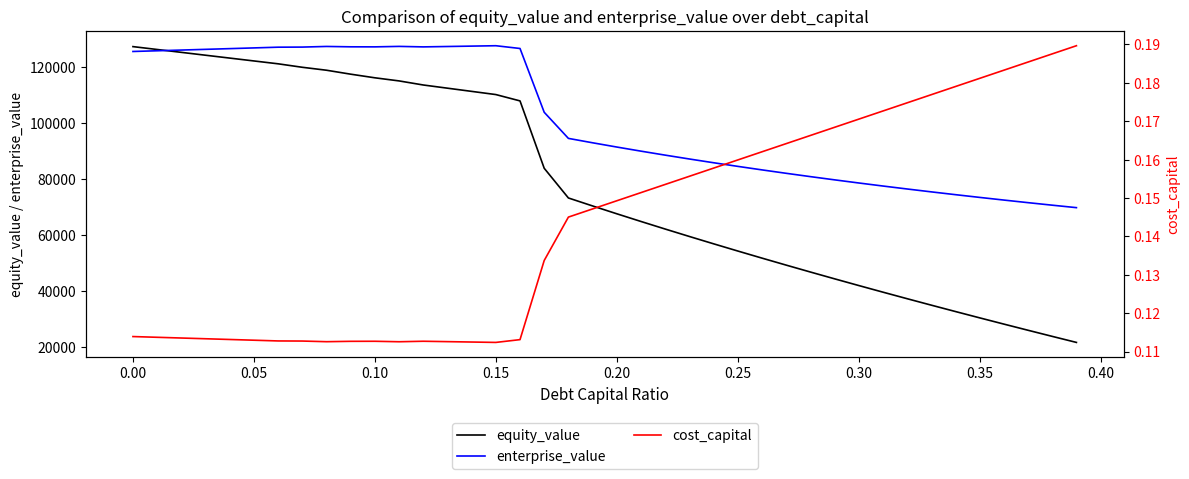

What is the smallest value displayed?

0.1